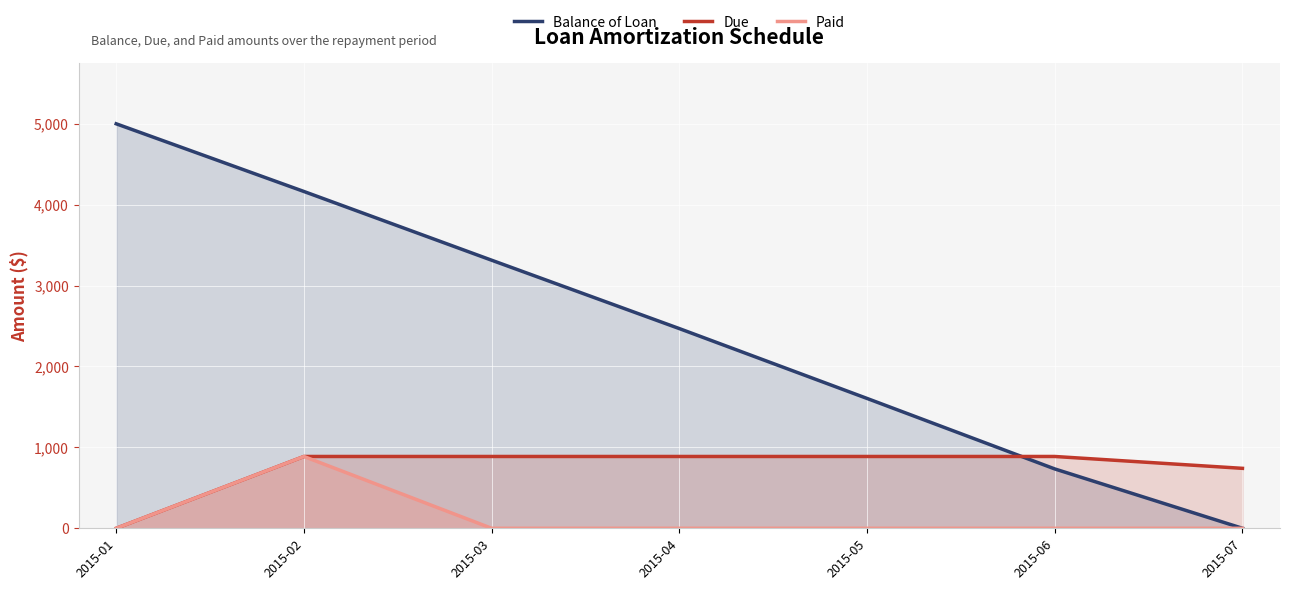

Which has a higher value, 2015-05 or 2015-02?

2015-02